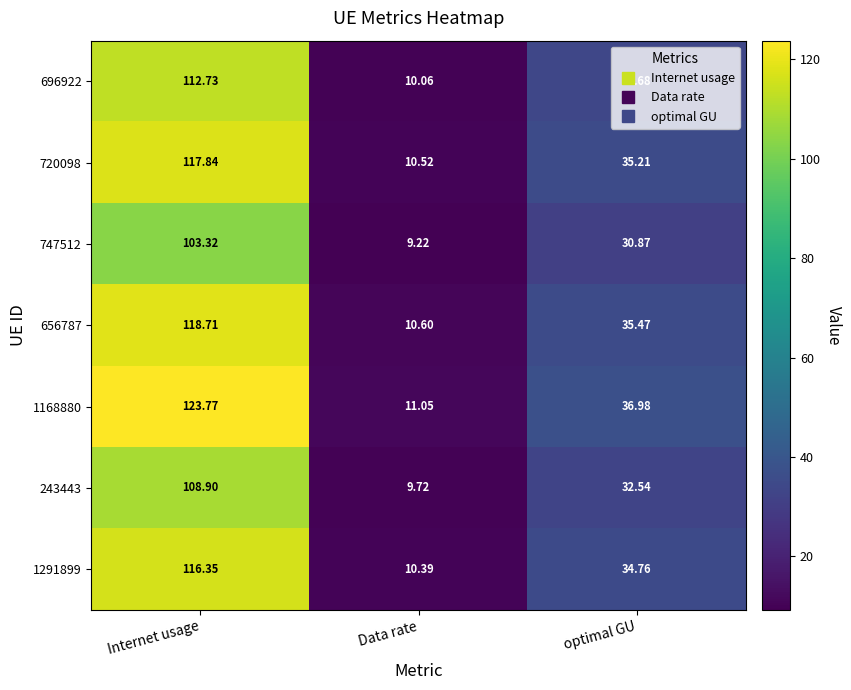

What is the difference between the highest and lowest values at optimal GU?

6.1